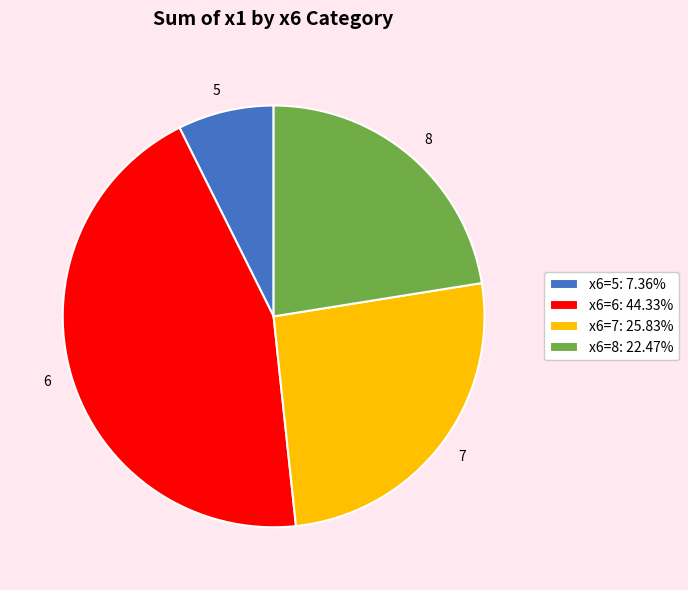

What is the ratio of the value at x6=6: 44.33% to the value at x6=7: 25.83%?

1.7